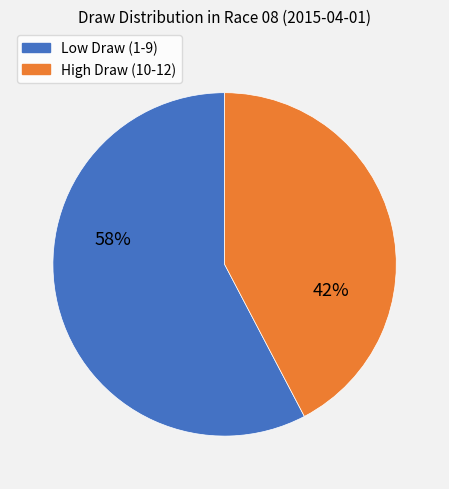

To the nearest percent, what is the average slice percentage?

50%